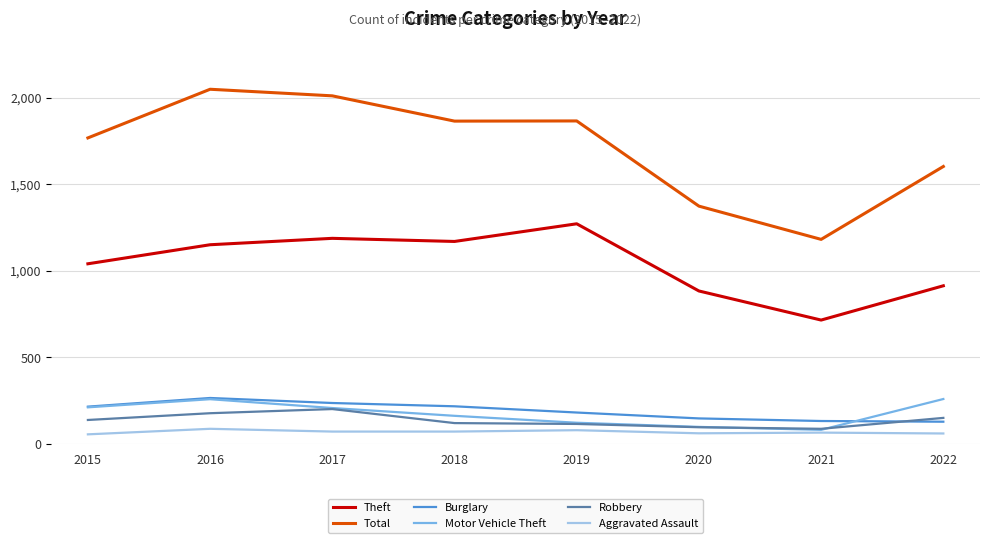

Is the value of Aggravated Assault at 2022 greater than the value of Theft at 2015?

No